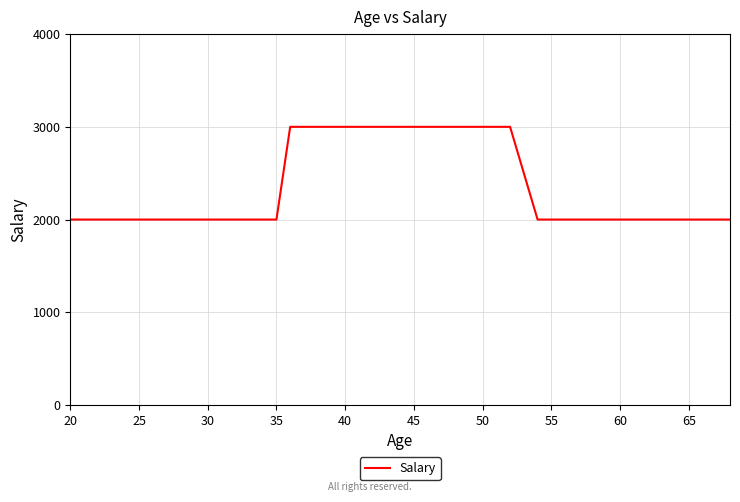

Reading right to left, extract all data points from this chart.

2000	2000	2000	2000	2000	2000	2000	2000	2000	2000	3000	3000	3000	3000	3000	3000	3000	3000	3000	3000	2000	2000	2000	2000	2000	2000	2000	2000	2000	2000